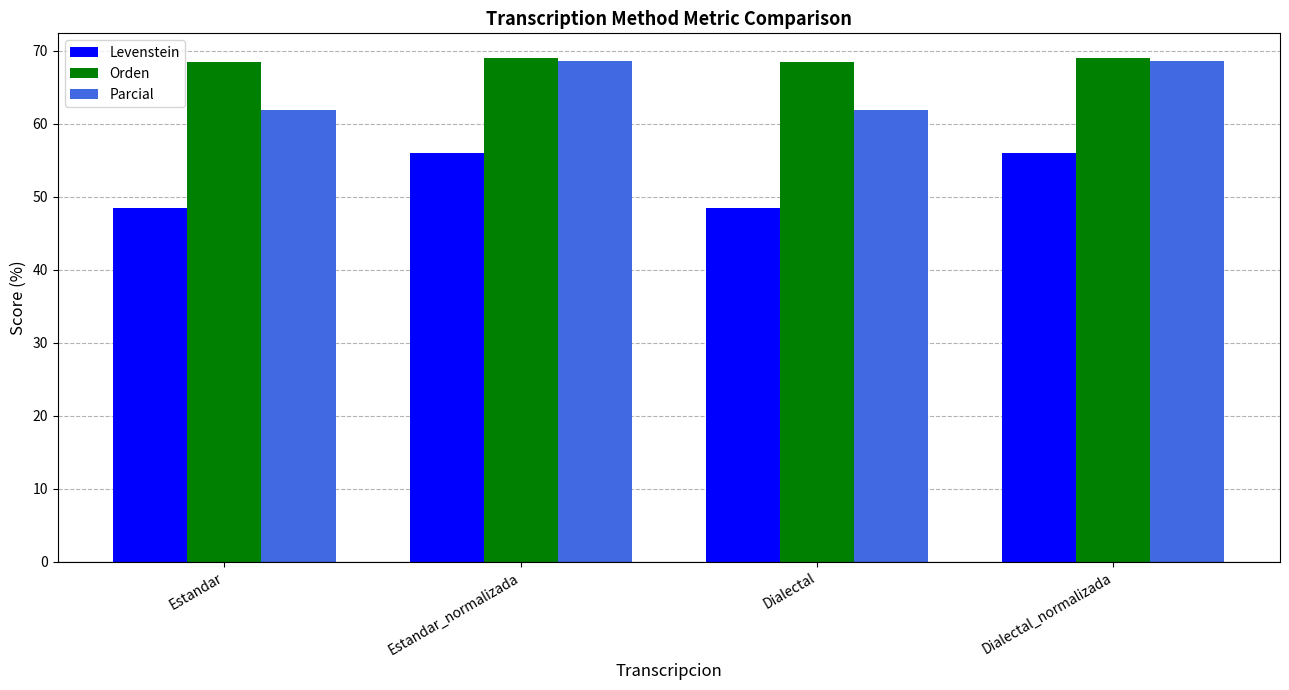

What is the difference between the Levenstein values at Dialectal_normalizada and Estandar?

7.5